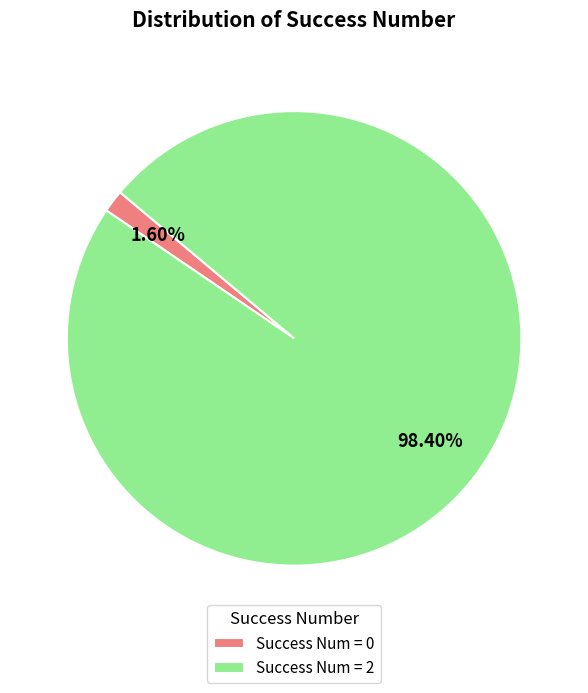

Between Success Num = 0 and Success Num = 2, which is larger?

Success Num = 2